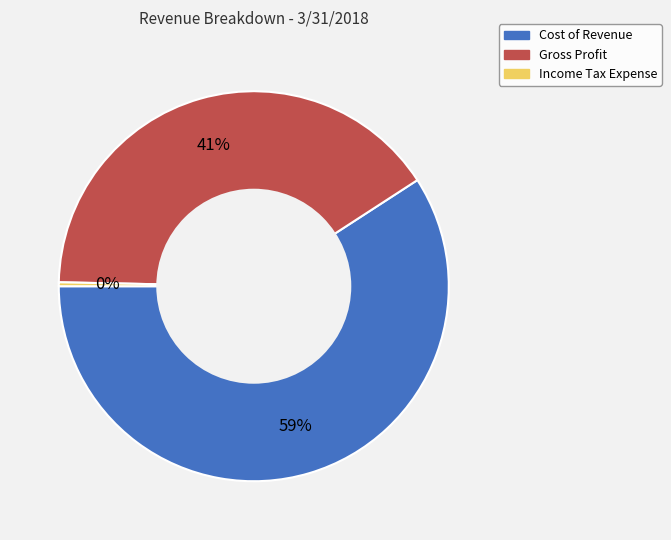

To the nearest percent, what is the average slice percentage?

33%